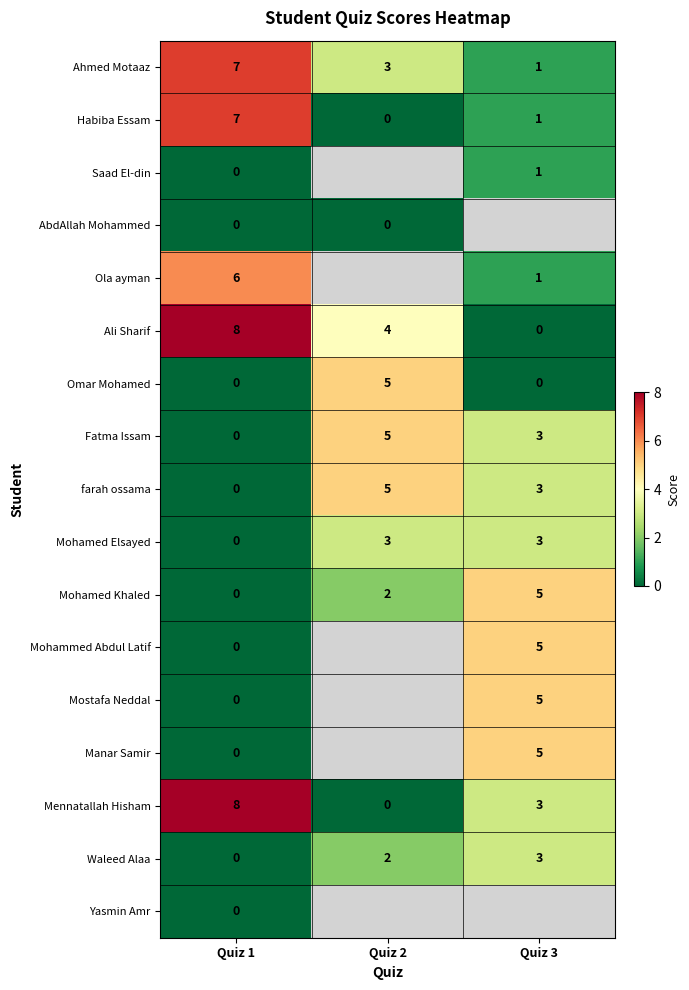

Which category has the highest value in the Waleed Alaa series?

Quiz 3